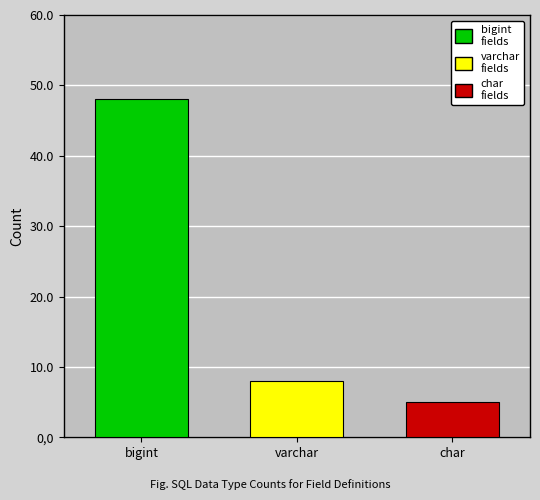

Which series has the widest spread of values?

bigint fields